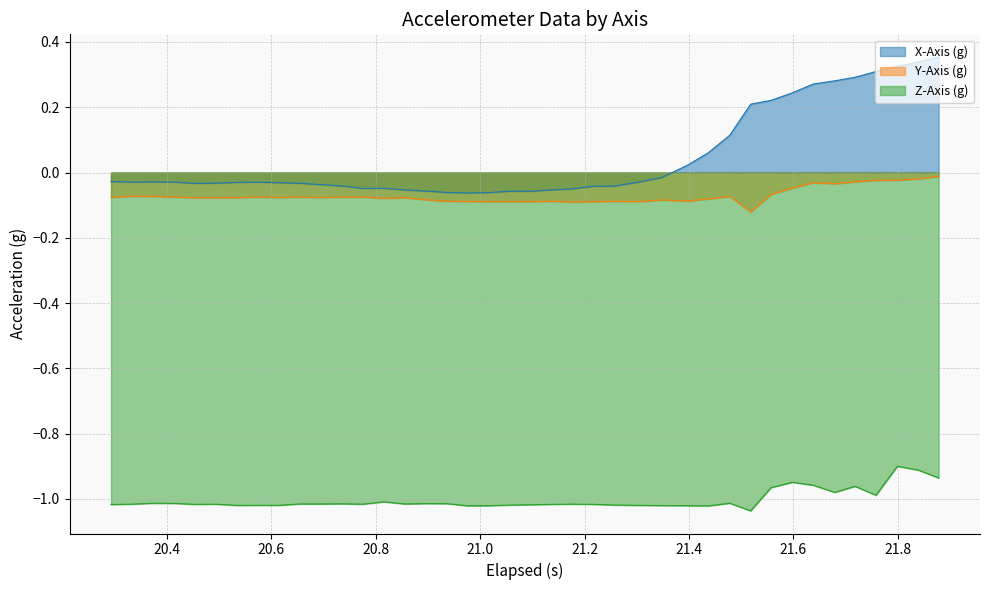

Which series has the largest range (max minus min)?

X-Axis (g)